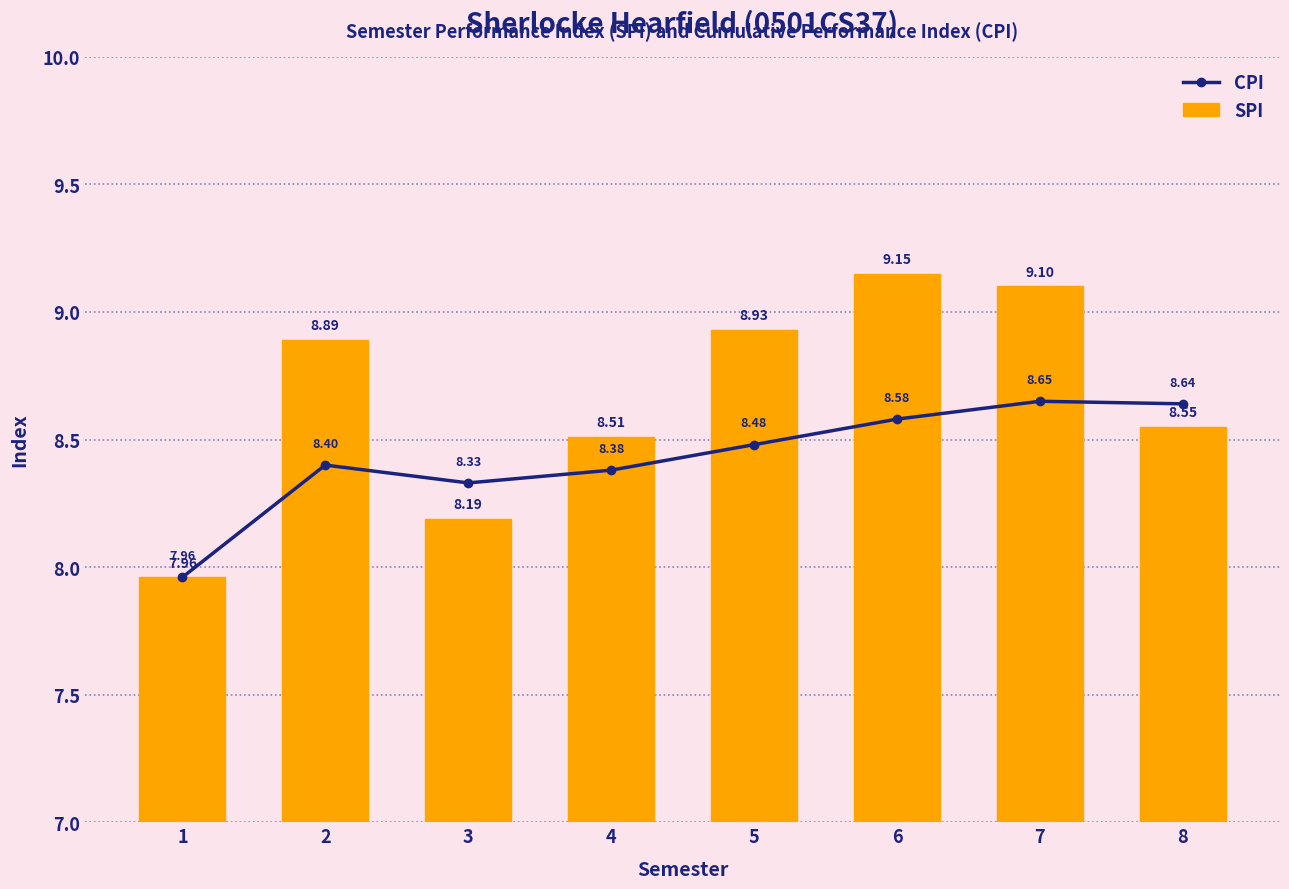

Reading left to right, what are all the values shown in this chart?

CPI: 8.0	8.4	8.3	8.4	8.5	8.6	8.7	8.6
SPI: 8.0	8.9	8.2	8.5	8.9	9.2	9.1	8.6